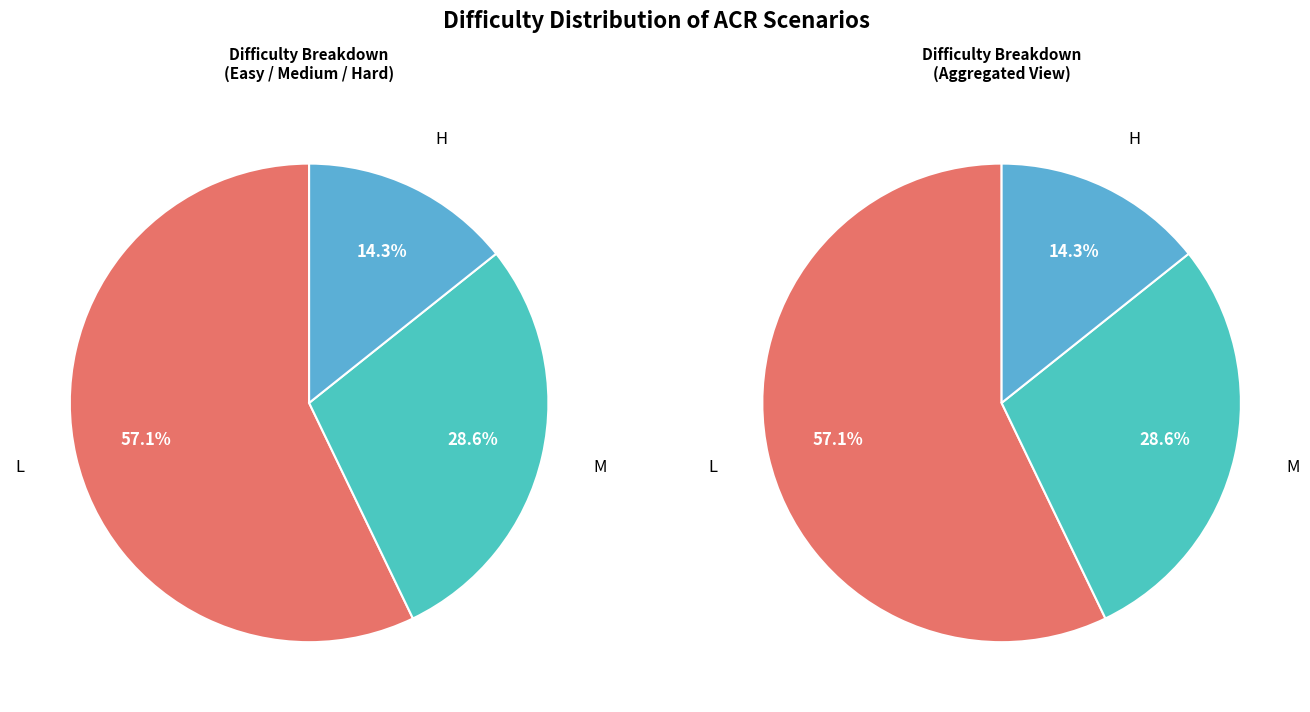

To the nearest percent, what is the average slice percentage?

33%